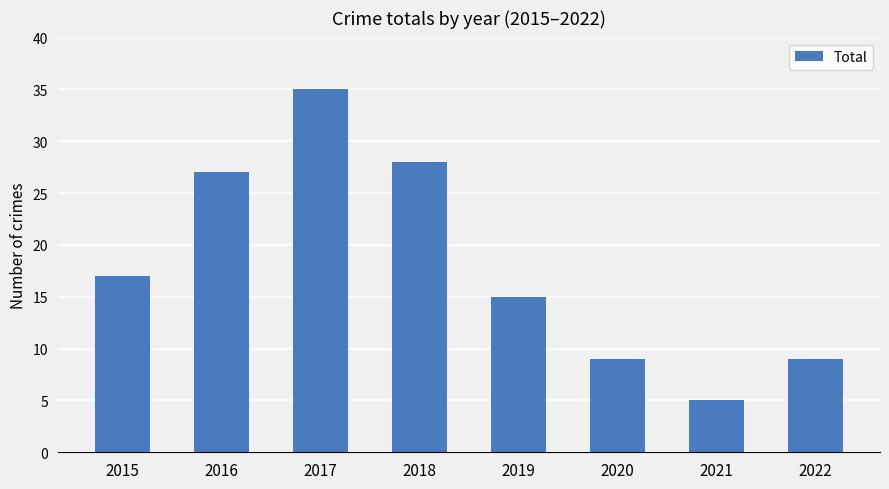

The value at 2020 is 4. True or false?

False